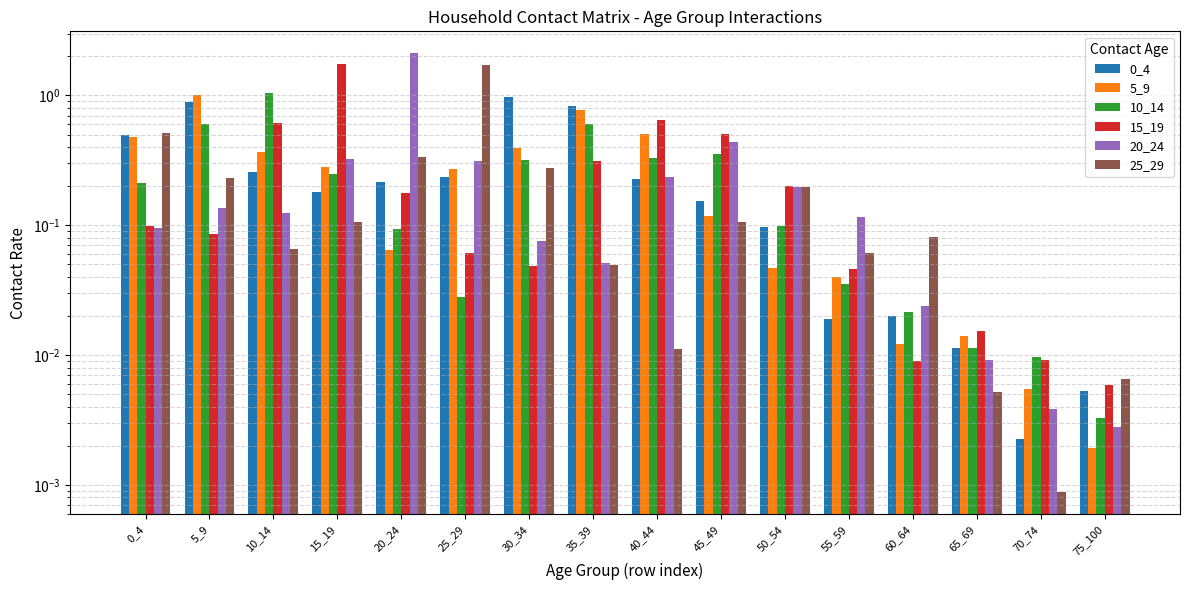

How many data points does each series have?

16